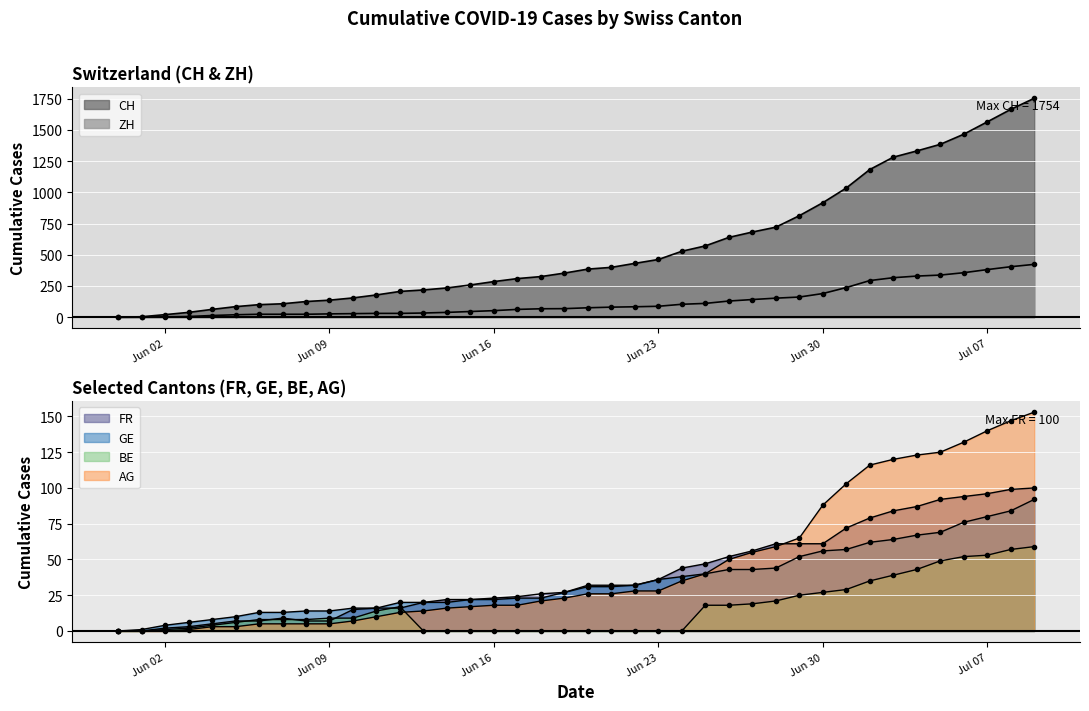

Which series has the largest total across all categories?

CH